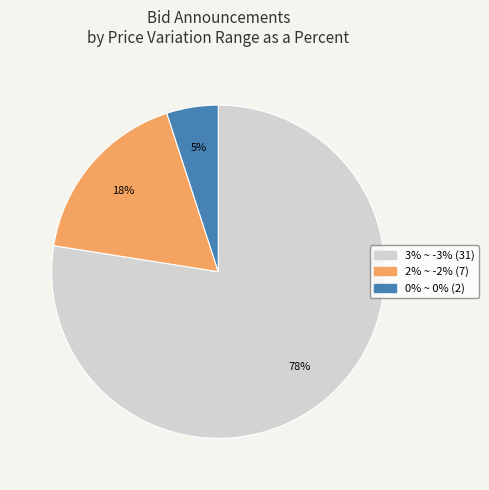

Is it true that 0% ~ 0% is 1% of the pie?

False